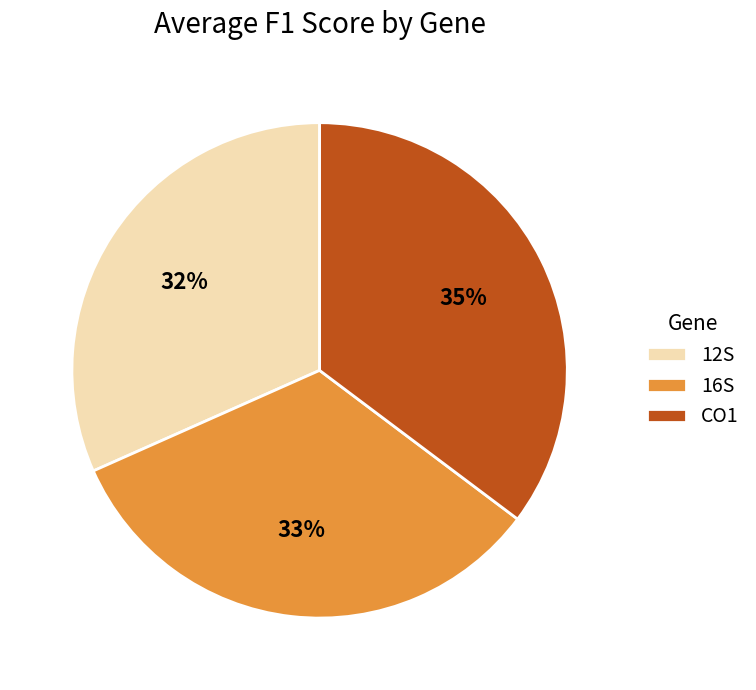

Combined, do 16S and CO1 account for over 50%?

Yes